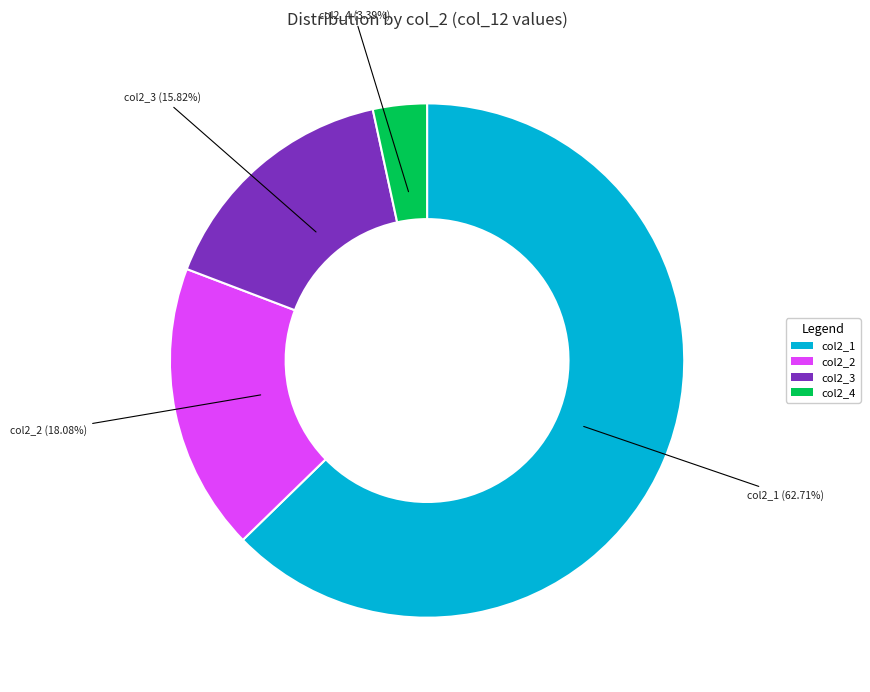

What is the smallest slice in the pie chart?

col2_4